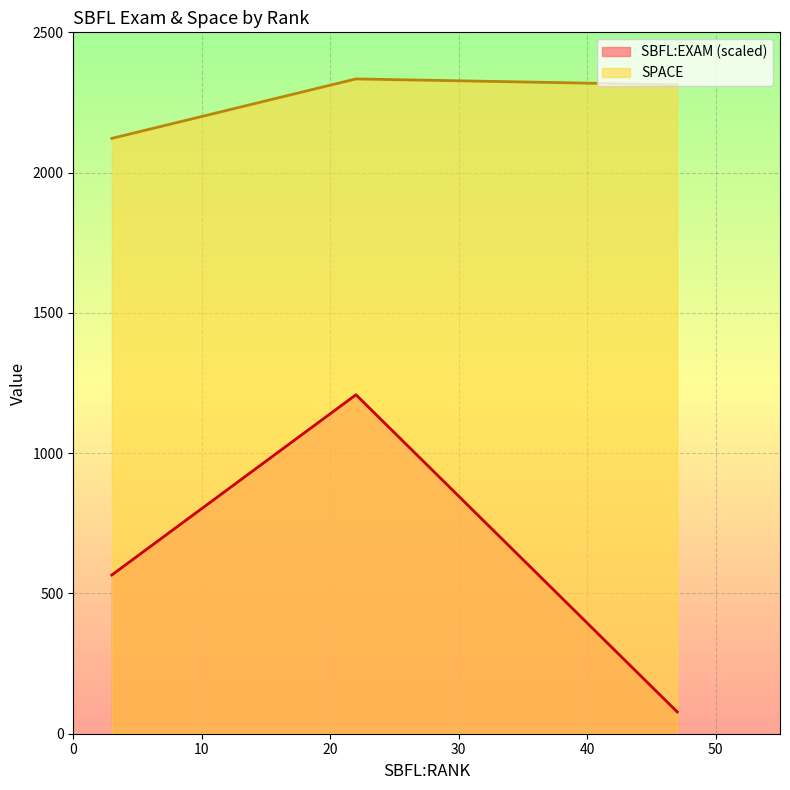

Rank the categories by SBFL:EXAM value from highest to lowest.

22, 3, 47